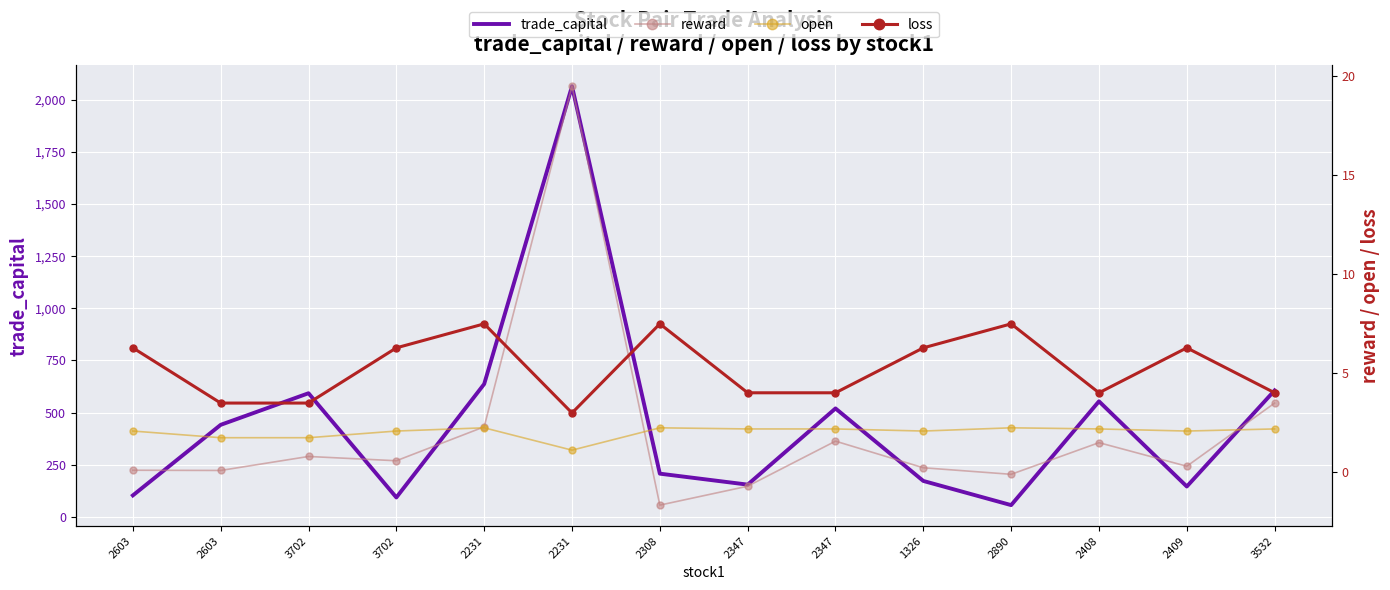

True or false: open and trade_capital intersect in this chart.

False